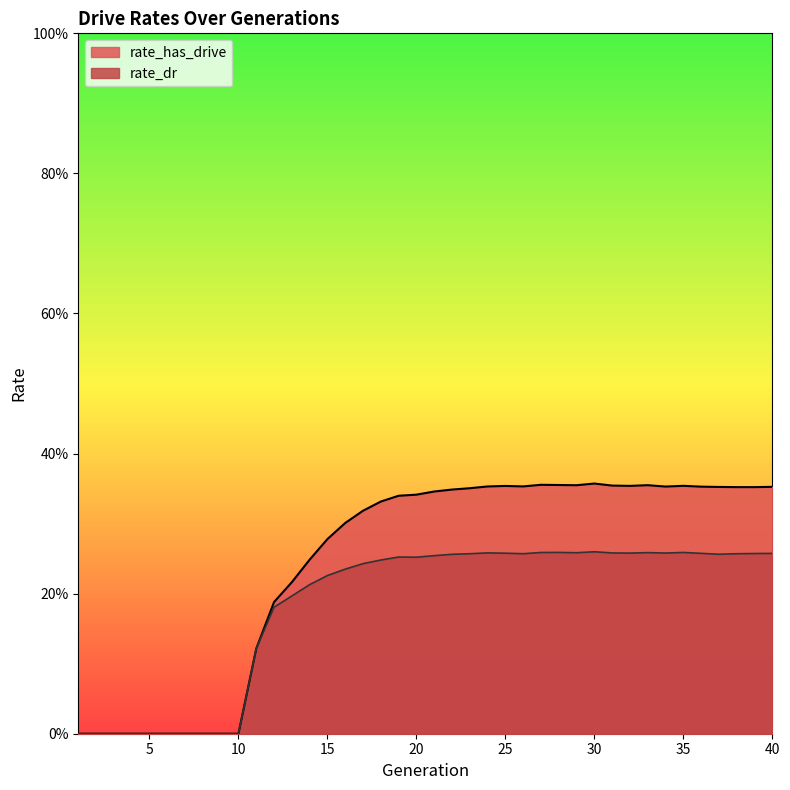

What value does the rate_has_drive series have at 24?

0.4